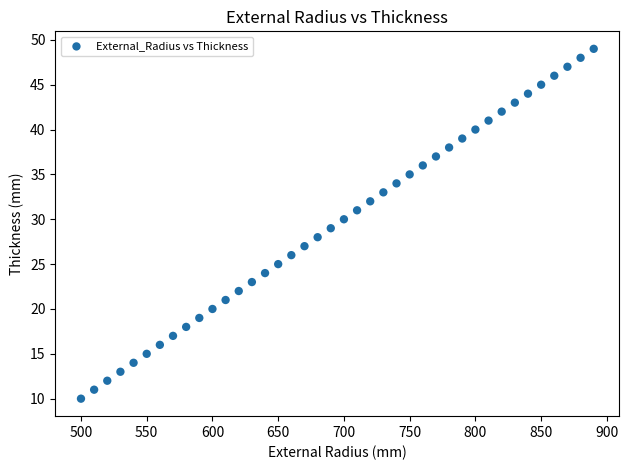

What is the range of X values (max minus min)?

390